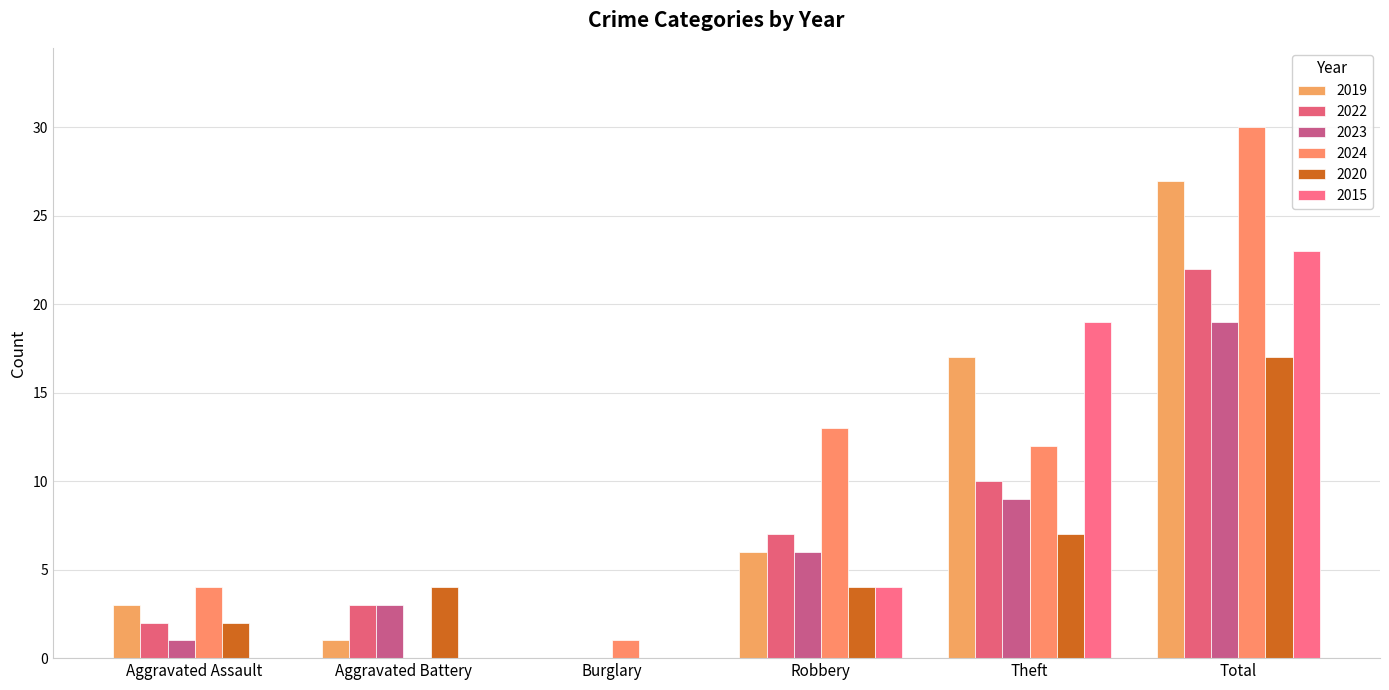

Reading right to left, what are all the values shown in this chart?

2019: Total=27	Theft=17	Robbery=6	Burglary=0	Aggravated Battery=1	Aggravated Assault=3
2022: Total=22	Theft=10	Robbery=7	Burglary=0	Aggravated Battery=3	Aggravated Assault=2
2023: Total=19	Theft=9	Robbery=6	Burglary=0	Aggravated Battery=3	Aggravated Assault=1
2024: Total=30	Theft=12	Robbery=13	Burglary=1	Aggravated Battery=0	Aggravated Assault=4
2020: Total=17	Theft=7	Robbery=4	Burglary=0	Aggravated Battery=4	Aggravated Assault=2
2015: Total=23	Theft=19	Robbery=4	Burglary=0	Aggravated Battery=0	Aggravated Assault=0